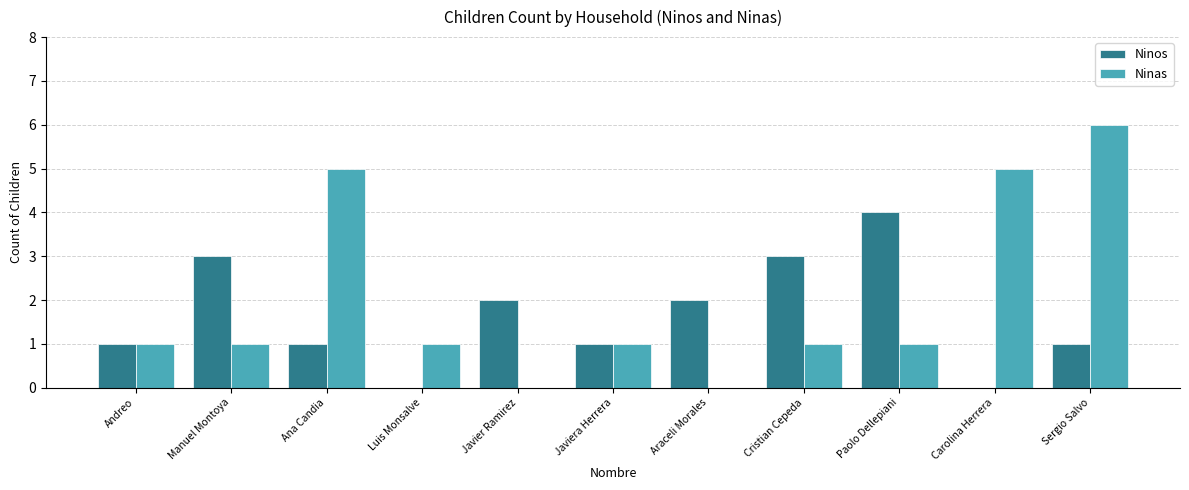

Count the number of data series in this chart.

2